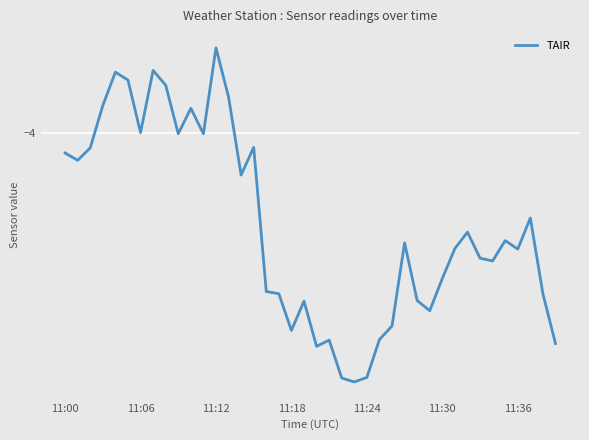

What is the label of the 8th point from the left?

7